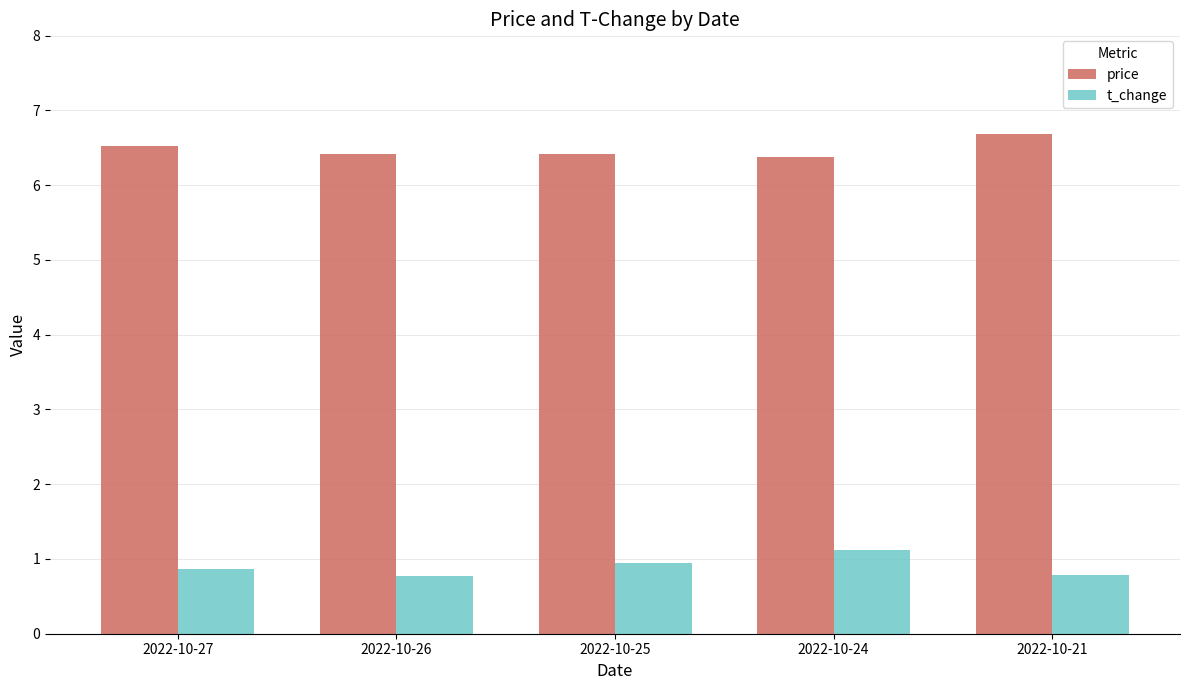

Rank the series by their average value, from lowest to highest.

t_change, price